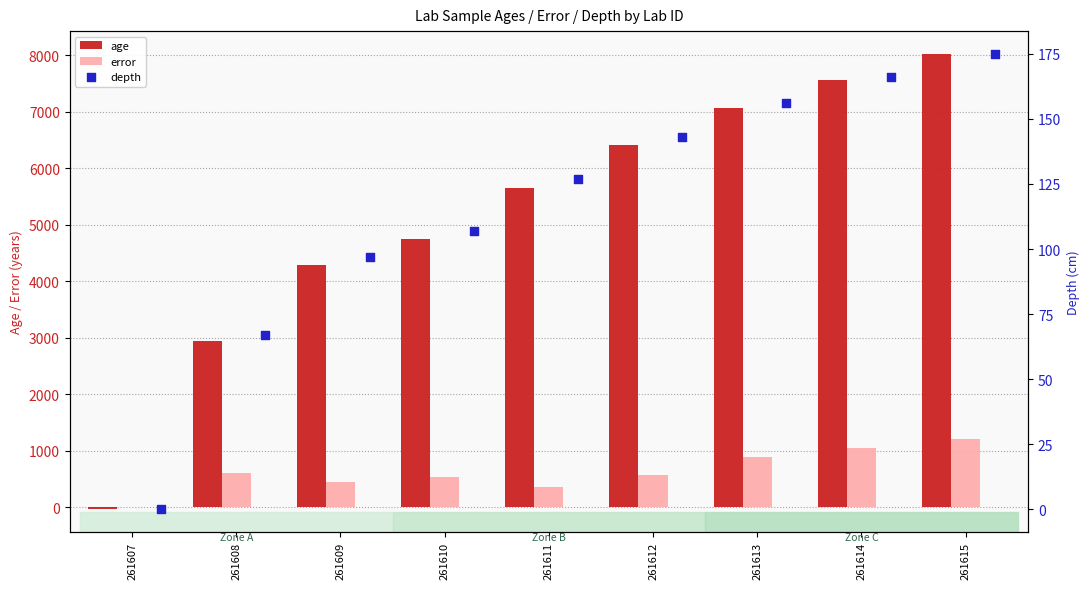

What are all the series names shown in the legend?

age, error, depth